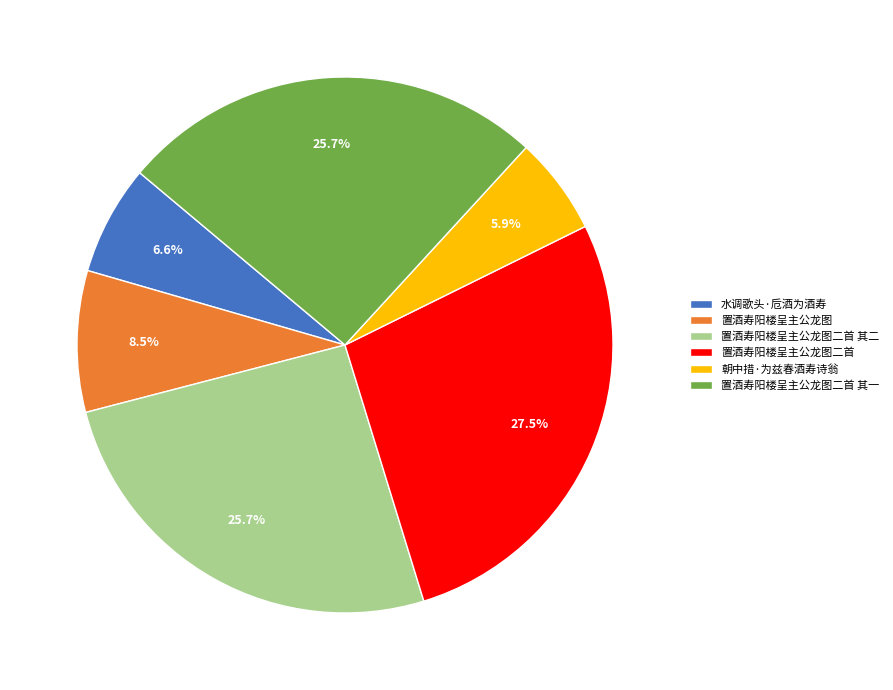

To the nearest percent, what is the difference between the largest and smallest slice percentages?

22%